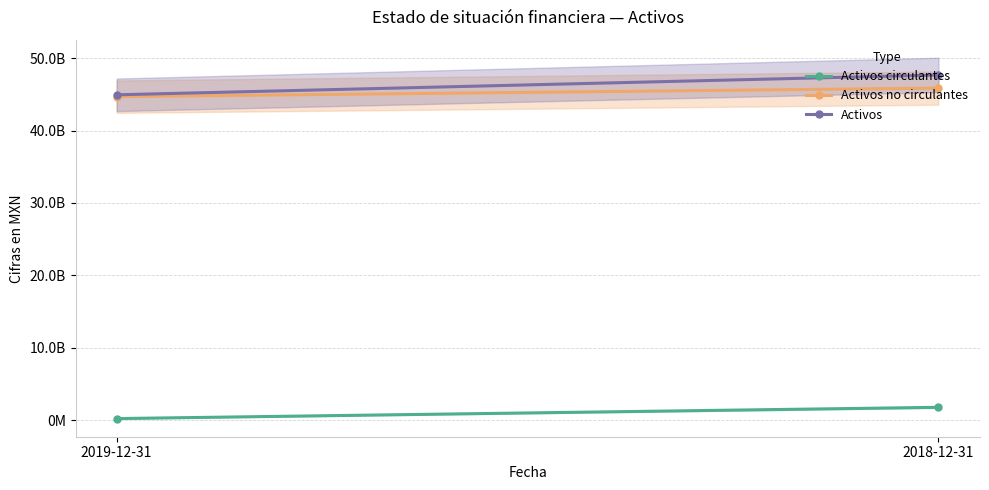

What is the total value across all series at 2019-12-31?

89852804000